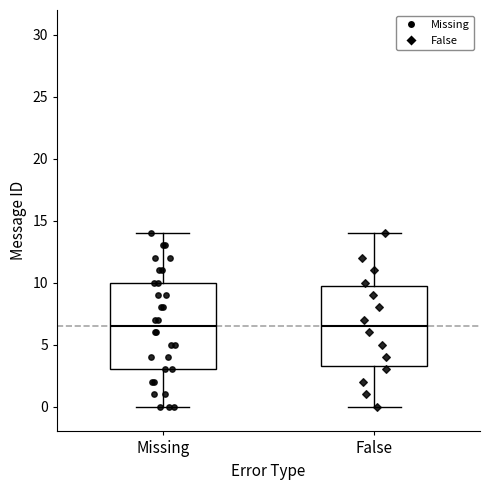

Where does the upper whisker of the box for False end on the y-axis? The values are not printed on the chart, so give them approximately, as read against the axis.

14.0